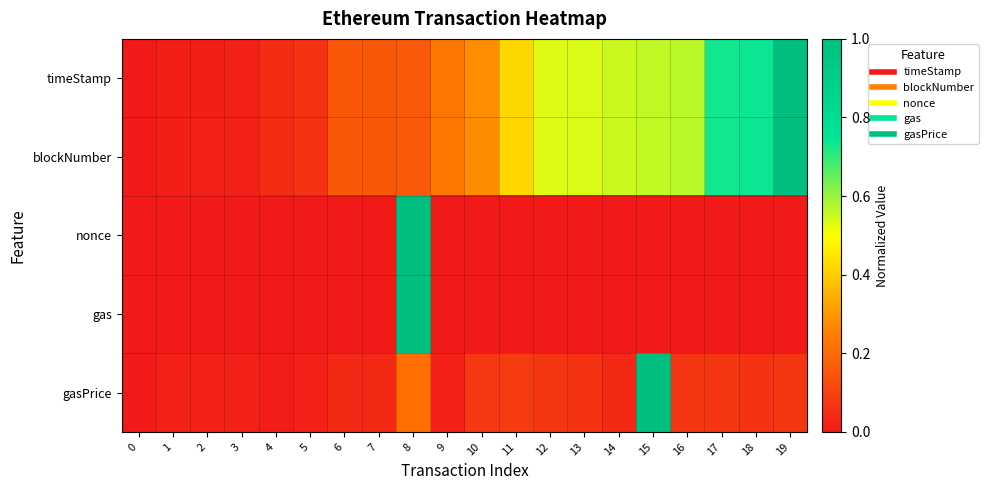

Reading right to left, what are all the values shown in this chart?

timeStamp: 19=1.0	18=0.7	17=0.7	16=0.6	15=0.6	14=0.6	13=0.5	12=0.5	11=0.4	10=0.3	9=0.2	8=0.2	7=0.2	6=0.2	5=0.1	4=0.0	3=0.0	2=0.0	1=0.0	0=0.0
blockNumber: 19=1.0	18=0.7	17=0.7	16=0.6	15=0.6	14=0.6	13=0.5	12=0.5	11=0.4	10=0.3	9=0.2	8=0.2	7=0.2	6=0.2	5=0.1	4=0.0	3=0.0	2=0.0	1=0.0	0=0.0
nonce: 19=0.0	18=0.0	17=0.0	16=0.0	15=0.0	14=0.0	13=0.0	12=0.0	11=0.0	10=0.0	9=0.0	8=1.0	7=0.0	6=0.0	5=0.0	4=0.0	3=0.0	2=0.0	1=0.0	0=0.0
gas: 19=0.0	18=0.0	17=0.0	16=0.0	15=0.0	14=0.0	13=0.0	12=0.0	11=0.0	10=0.0	9=0.0	8=1.0	7=0.0	6=0.0	5=0.0	4=0.0	3=0.0	2=0.0	1=0.0	0=0.0
gasPrice: 19=0.1	18=0.1	17=0.1	16=0.1	15=1.0	14=0.0	13=0.1	12=0.1	11=0.1	10=0.1	9=0.0	8=0.2	7=0.0	6=0.0	5=0.0	4=0.0	3=0.0	2=0.0	1=0.0	0=0.0